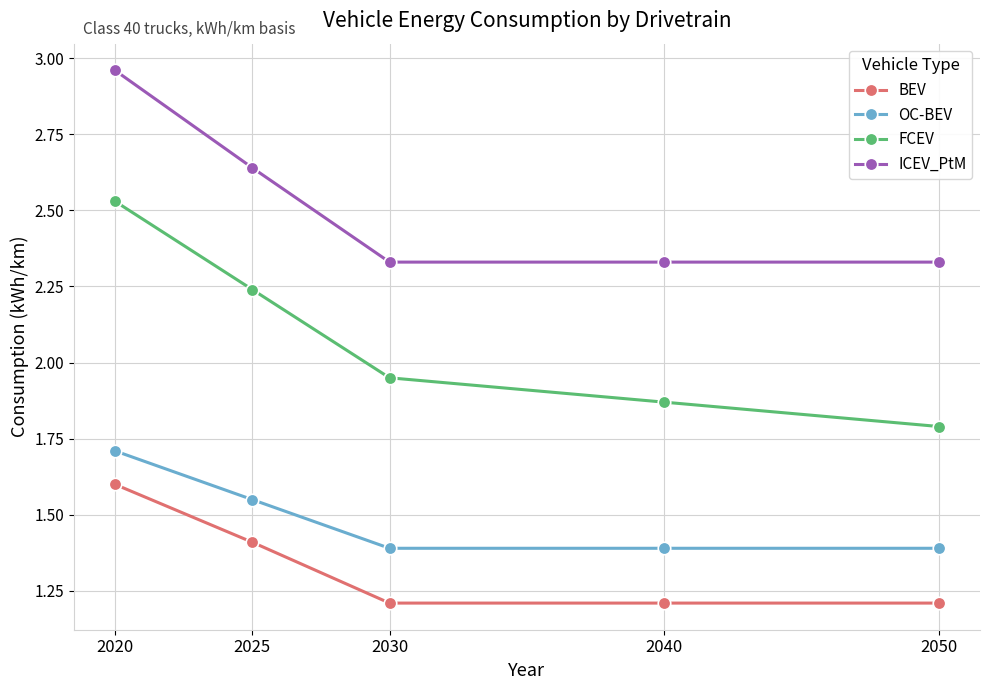

True or false: OC-BEV and FCEV cross at least once.

False